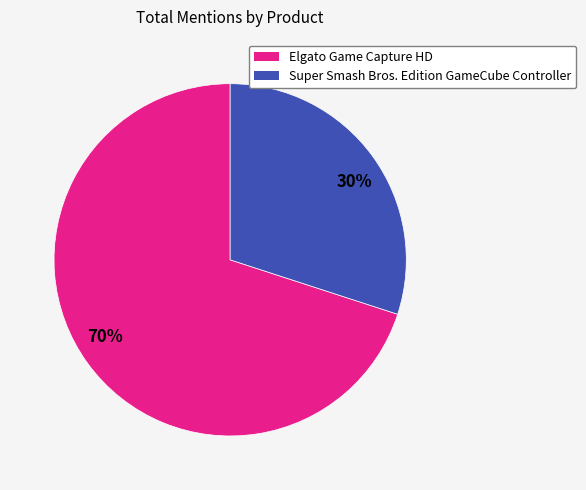

What is the ratio of the value at 70% to the value at 30%?

2.3